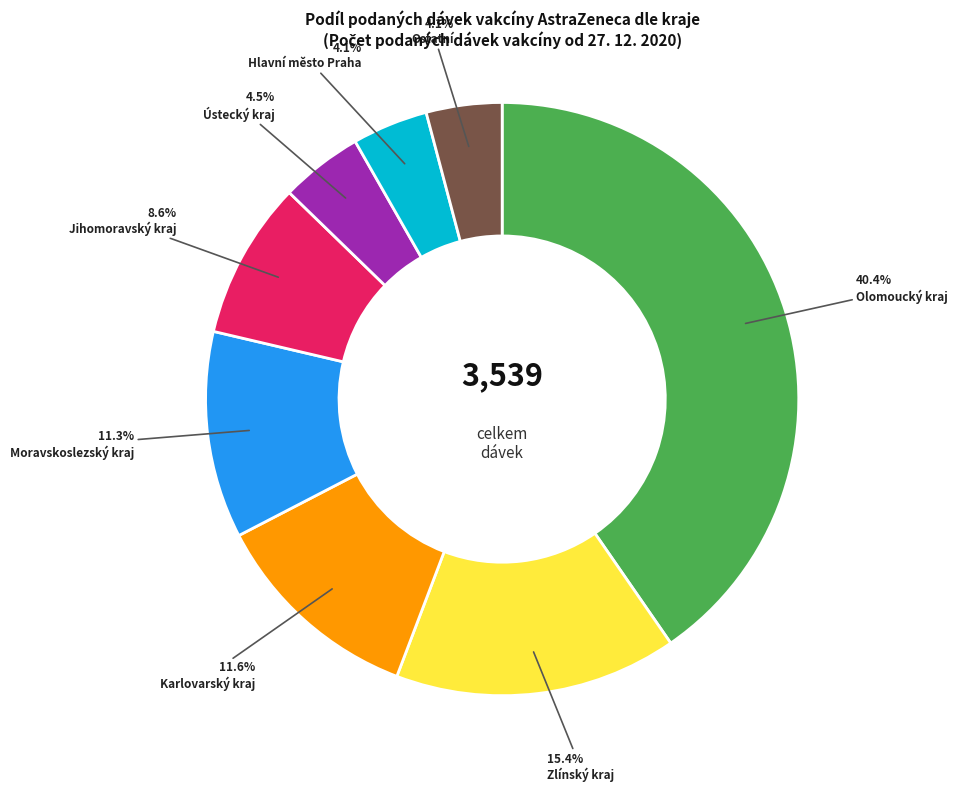

Is there any slice that represents more than half of the pie?

No